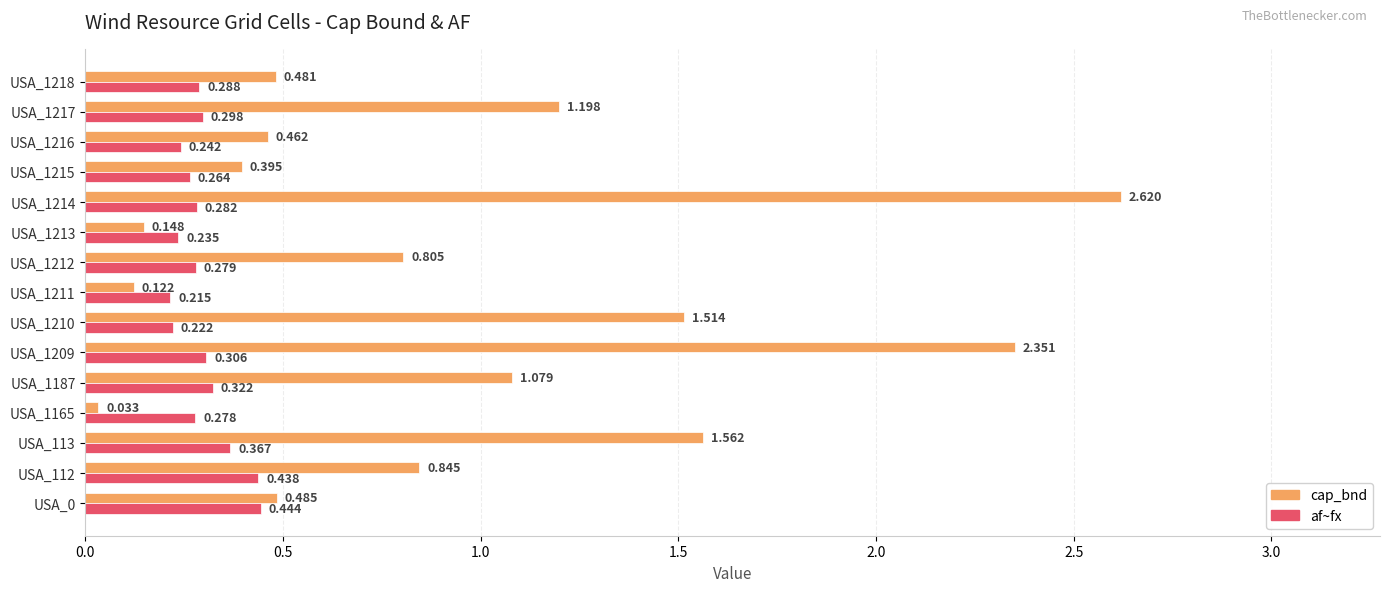

At how many categories does at least one series exceed 0?

15